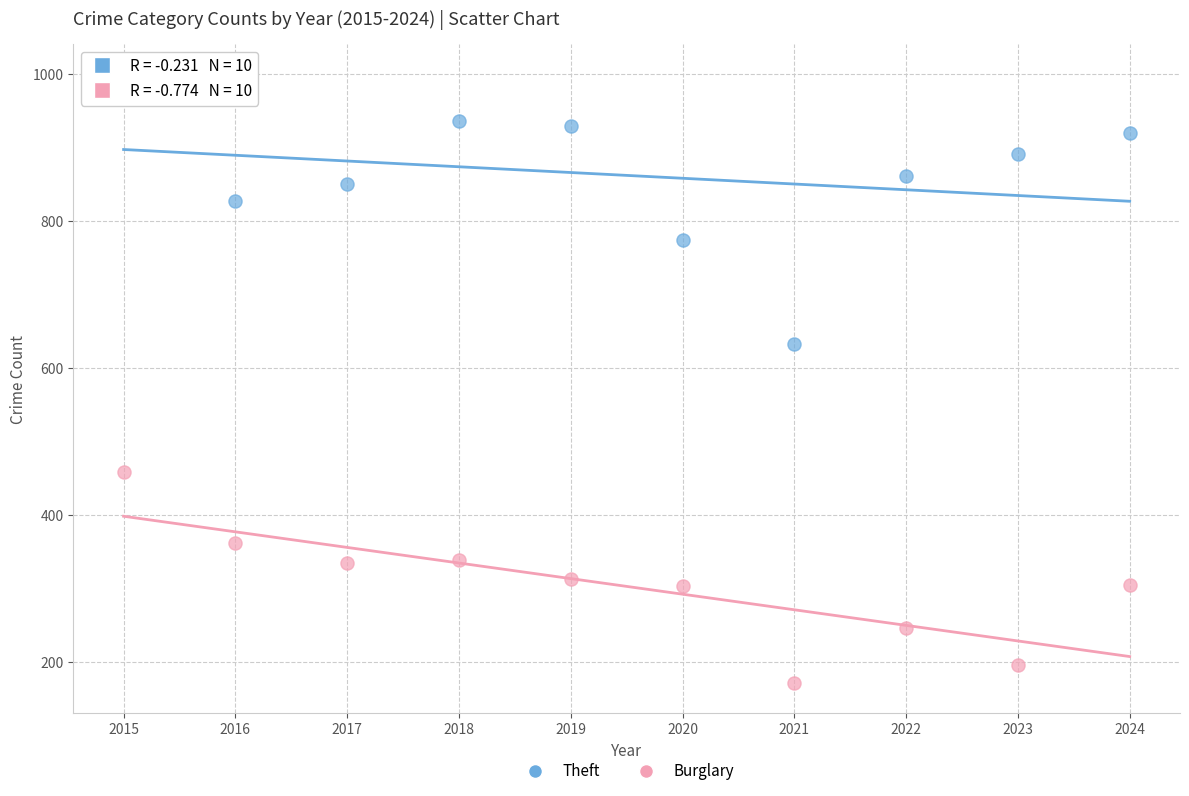

Across all data points, what is the range of X values (max minus min)?

9